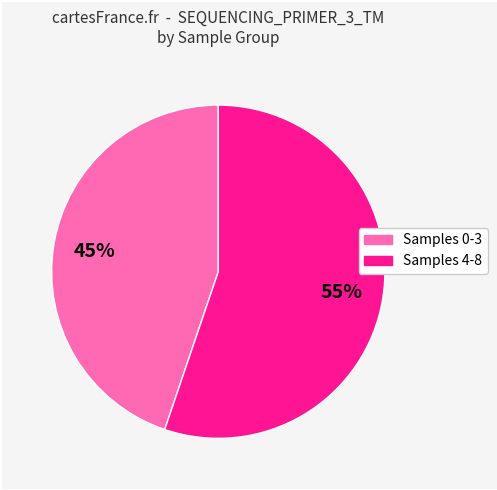

Does any single category account for the majority?

Yes